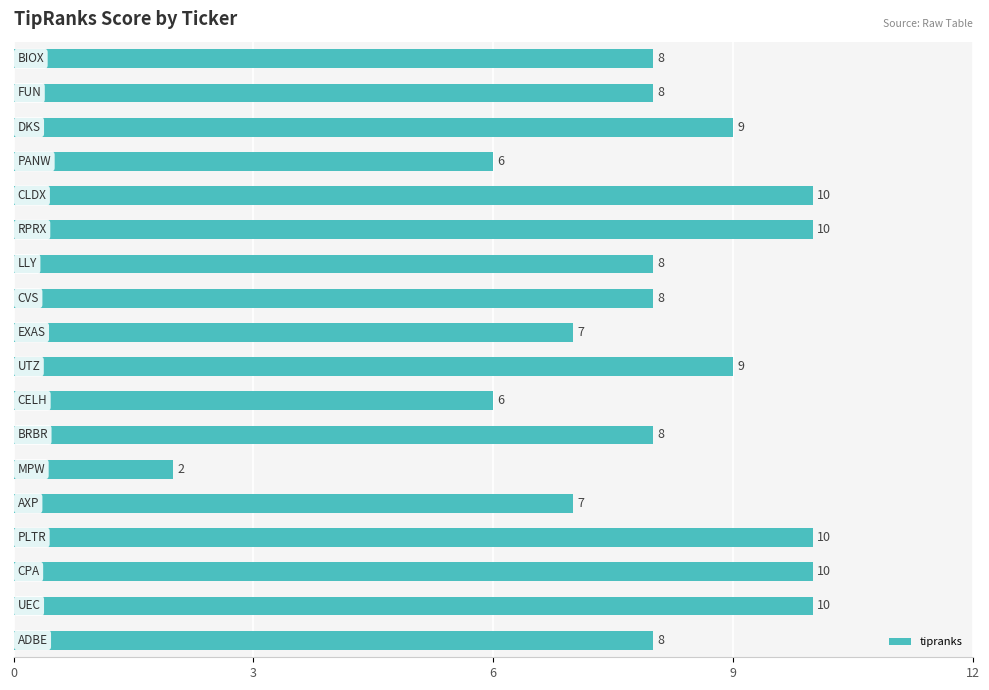

Count the number of categories in the chart.

18